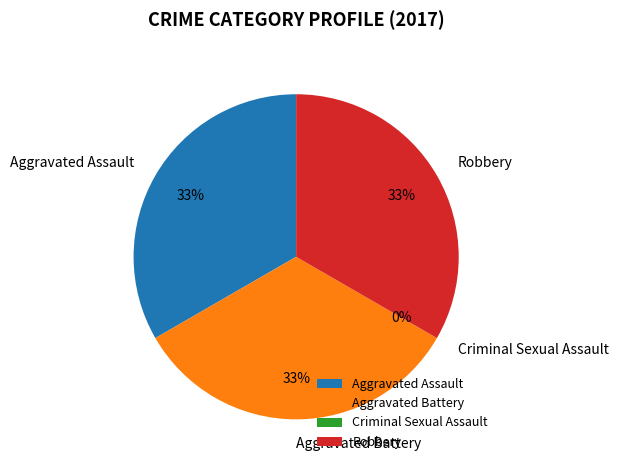

Does any single category account for the majority?

No